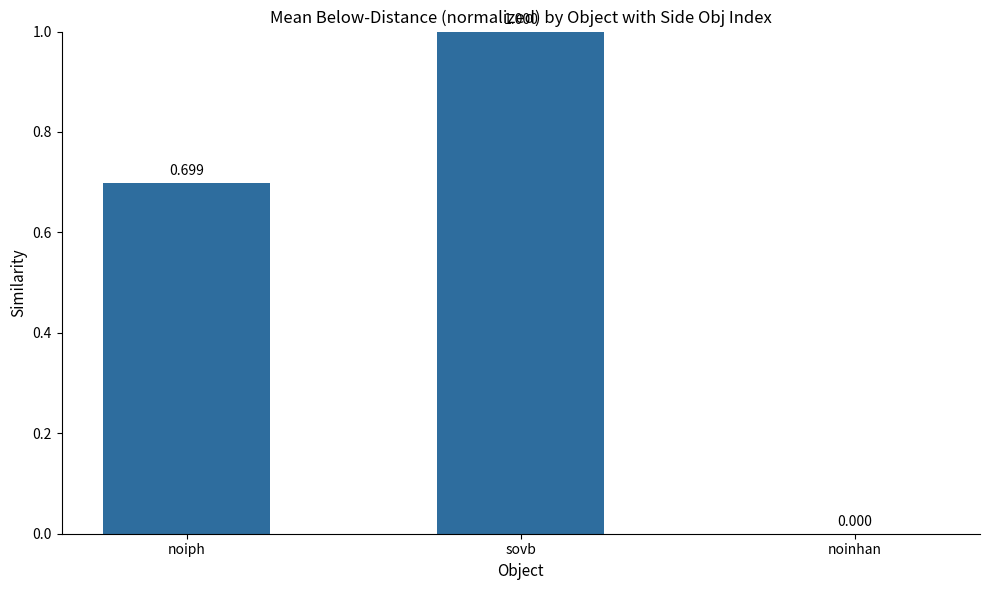

What is the change in value from noiph to noinhan?

-0.7